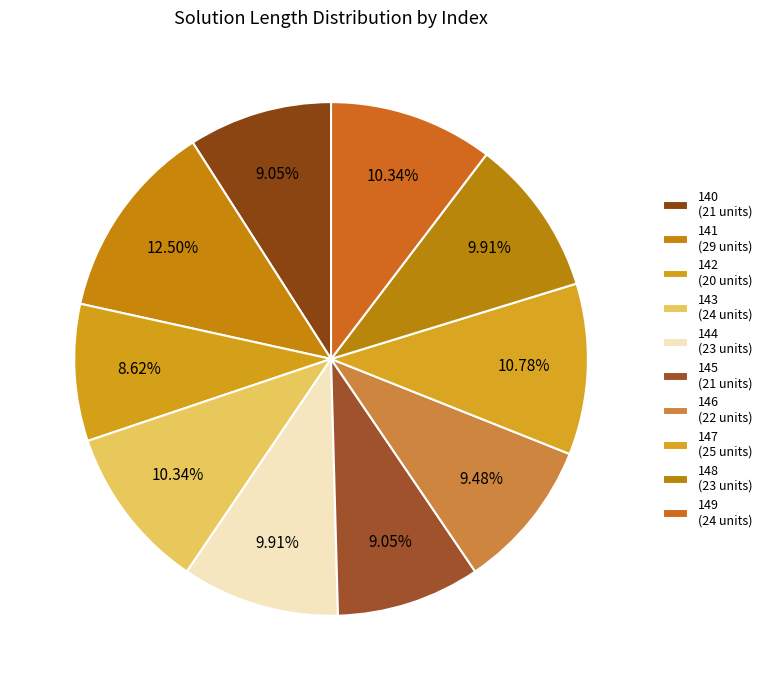

Combined, do 143 and 147 account for over 50%?

No